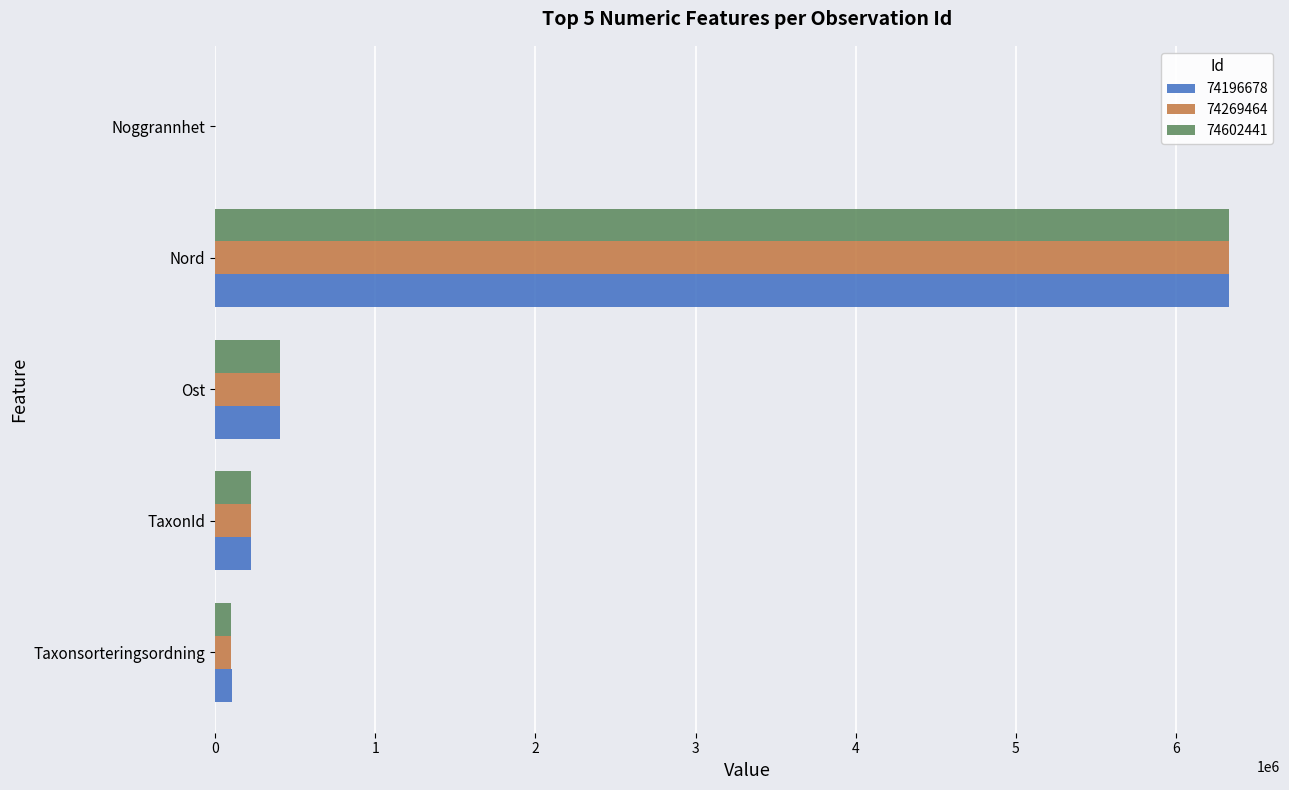

At which category is the sum across all series the highest?

Nord